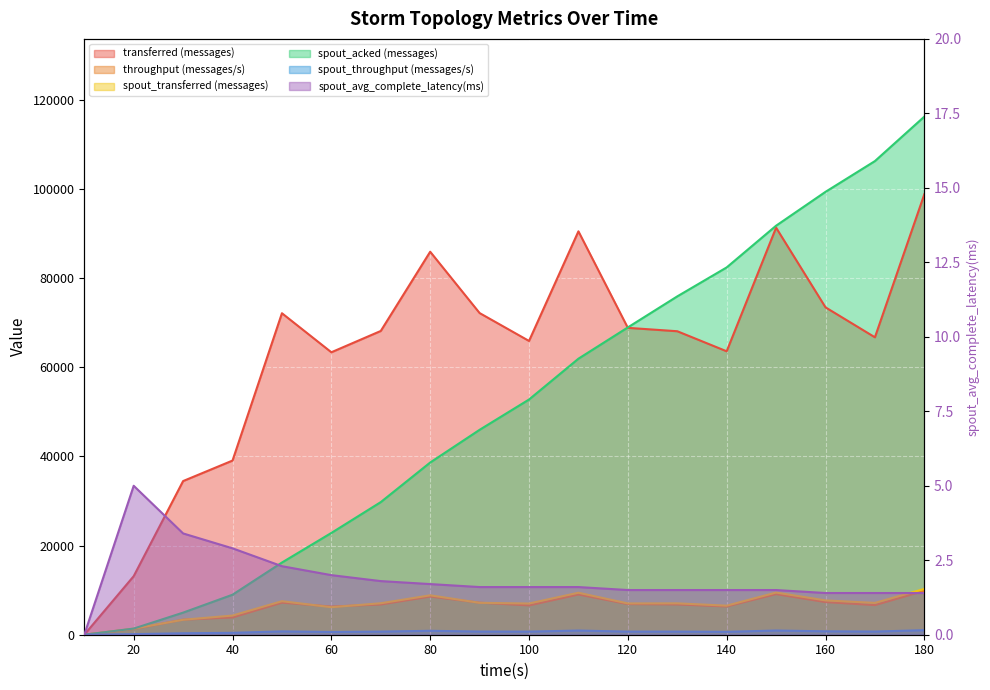

What is the maximum value for spout_transferred (messages)?

10280.0